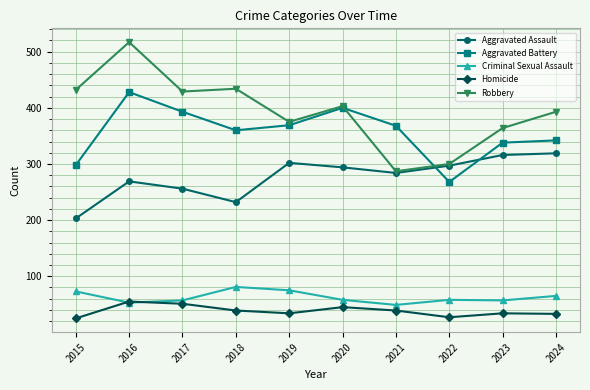

What are all the series names shown in the legend?

Aggravated Assault, Aggravated Battery, Criminal Sexual Assault, Homicide, Robbery